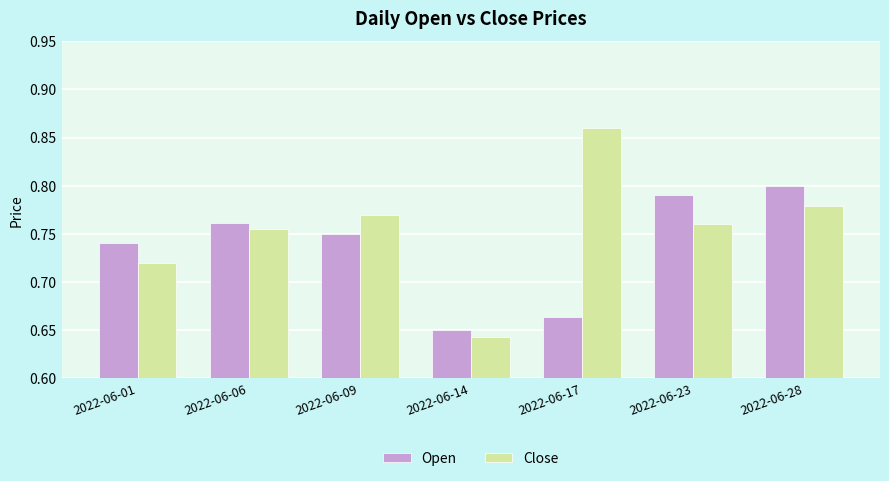

List the labels in order of Open value, largest first.

2022-06-28, 2022-06-23, 2022-06-06, 2022-06-09, 2022-06-01, 2022-06-17, 2022-06-14